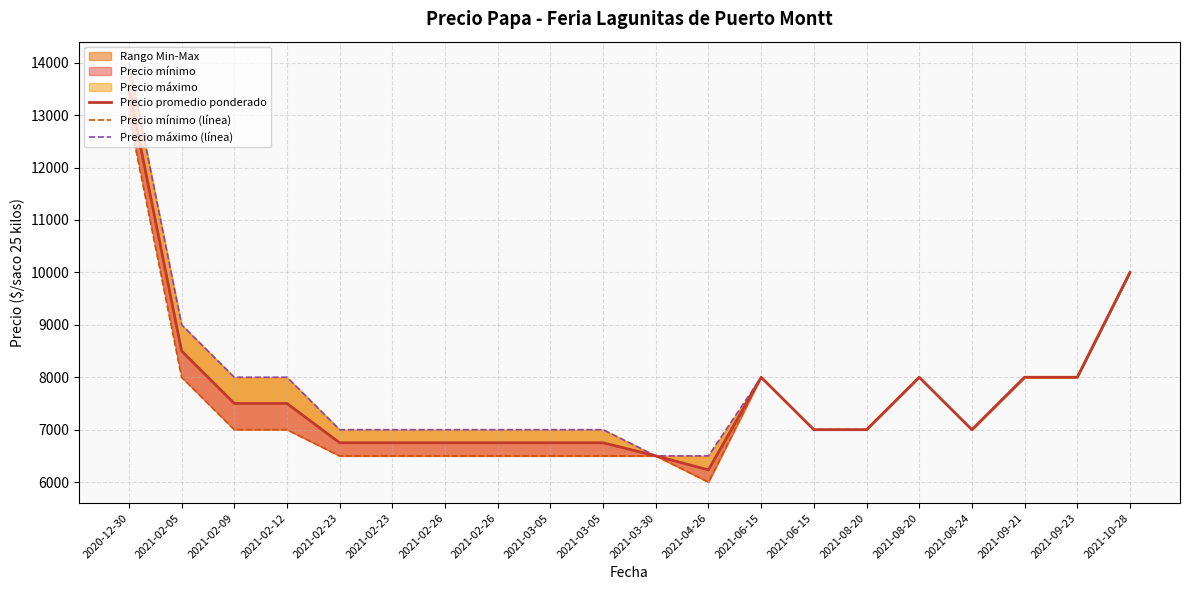

Which has a higher value, 2021-03-05 or 2021-02-23?

2021-03-05